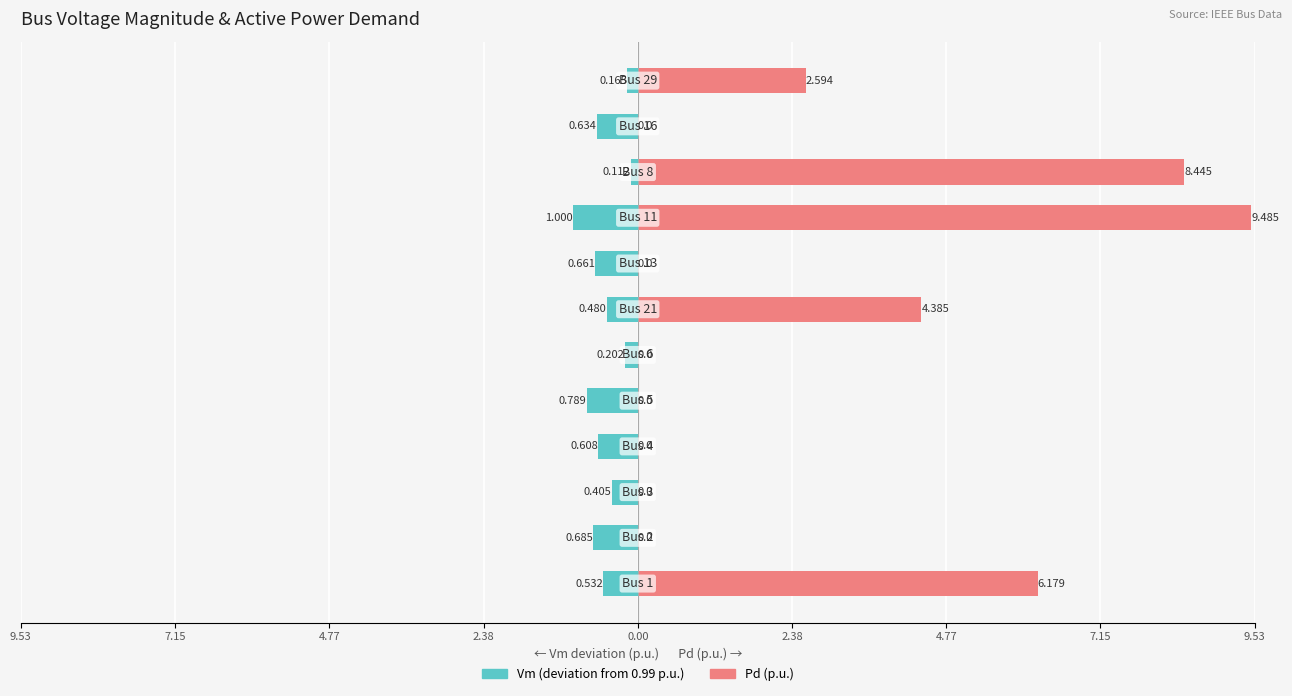

Which series has the widest spread of values?

Pd (p.u.)